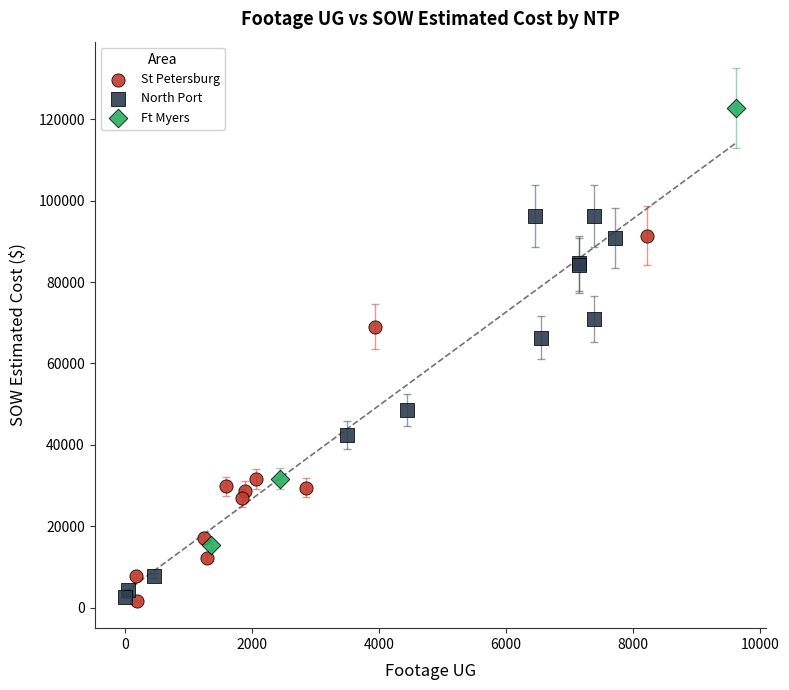

Which series contains the highest Y value?

Ft Myers